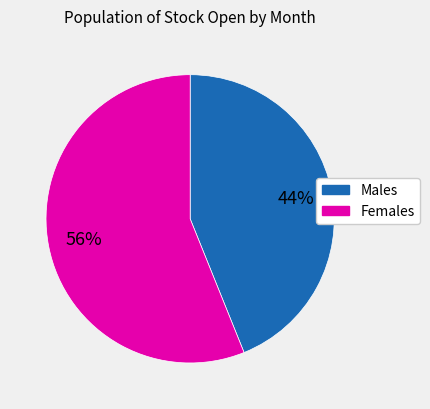

To the nearest percent, what is the difference between the largest and smallest slice percentages?

12%